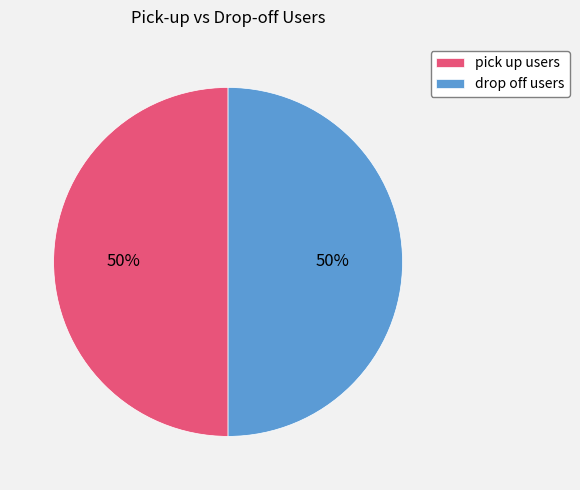

To the nearest percent, what is the combined percentage of pick up users and drop off users?

100%